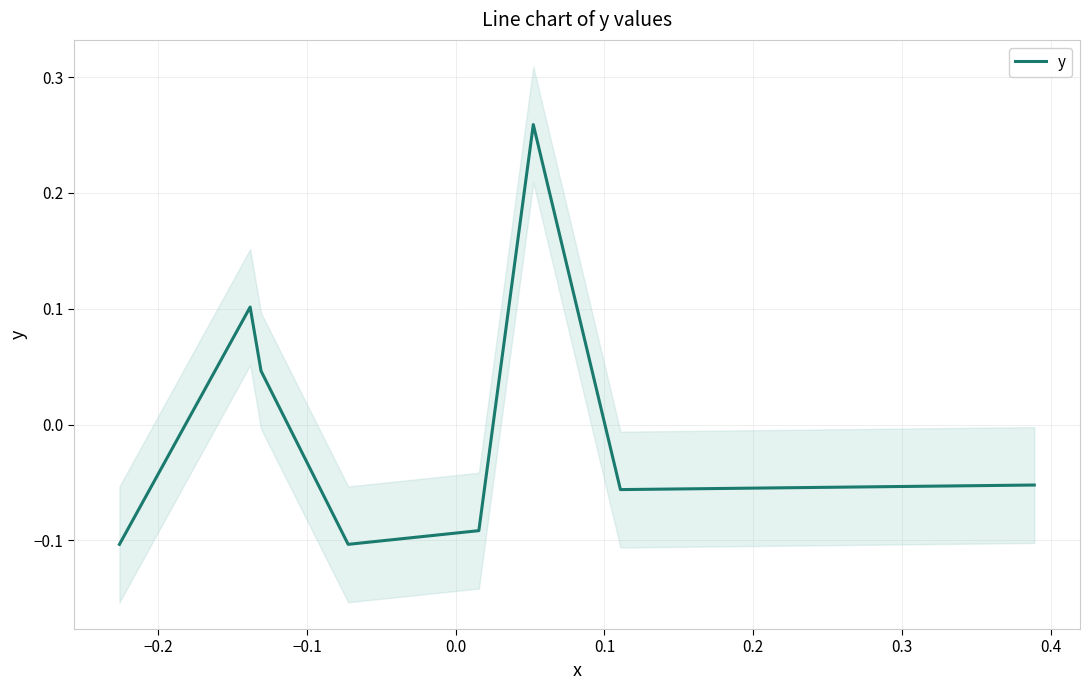

True or false: the data has more than 1 interior local peaks.

True